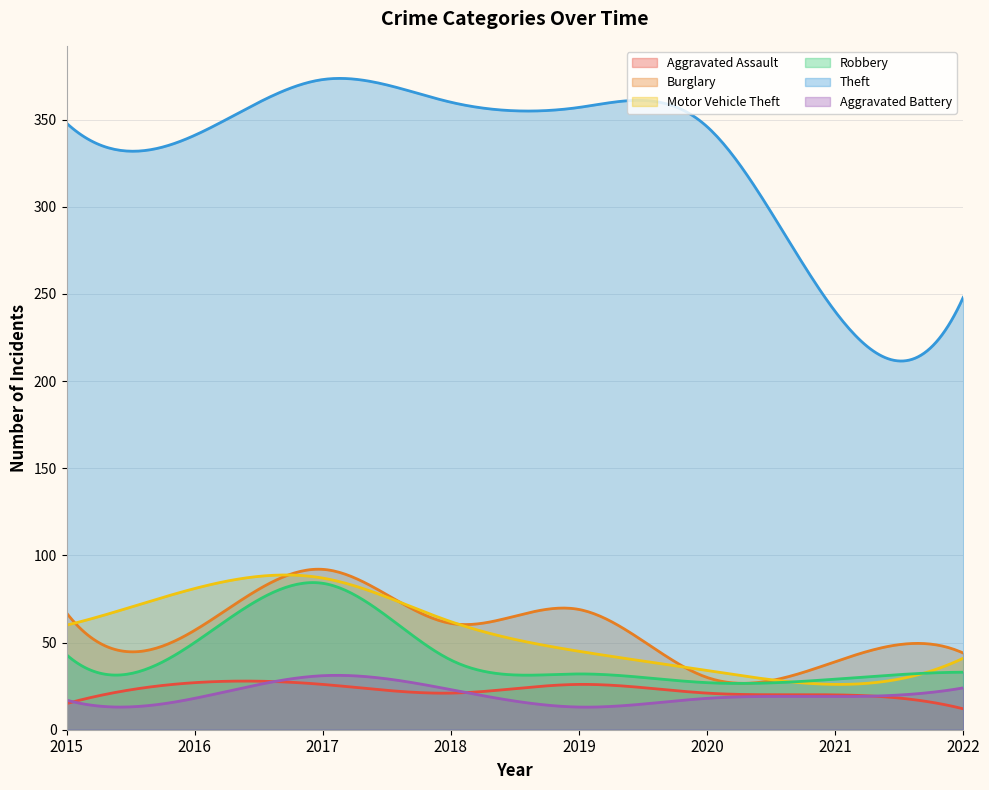

How many data points does each series have?

8